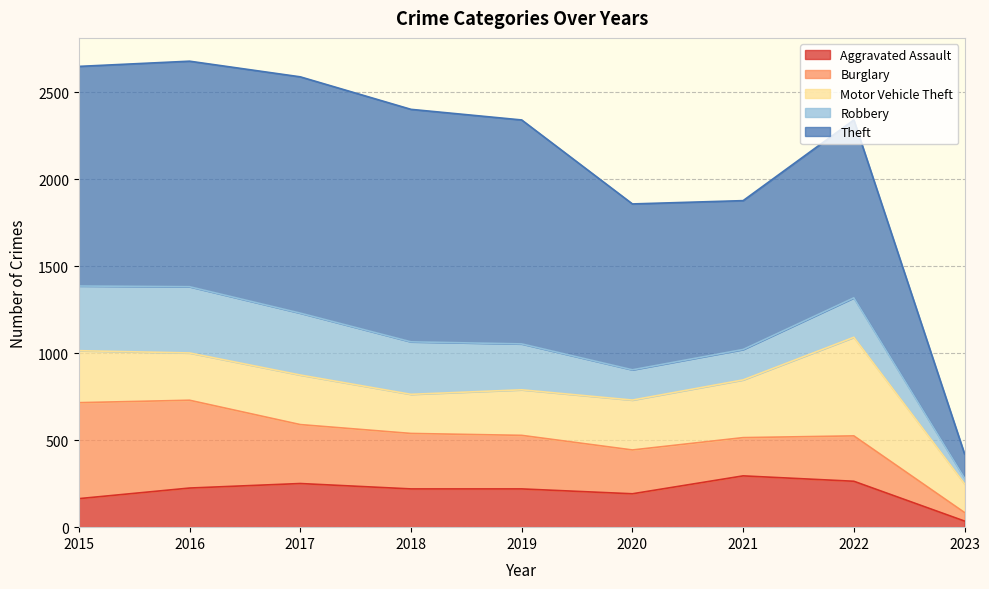

Which series changed the most between 2015 and 2018?

Burglary